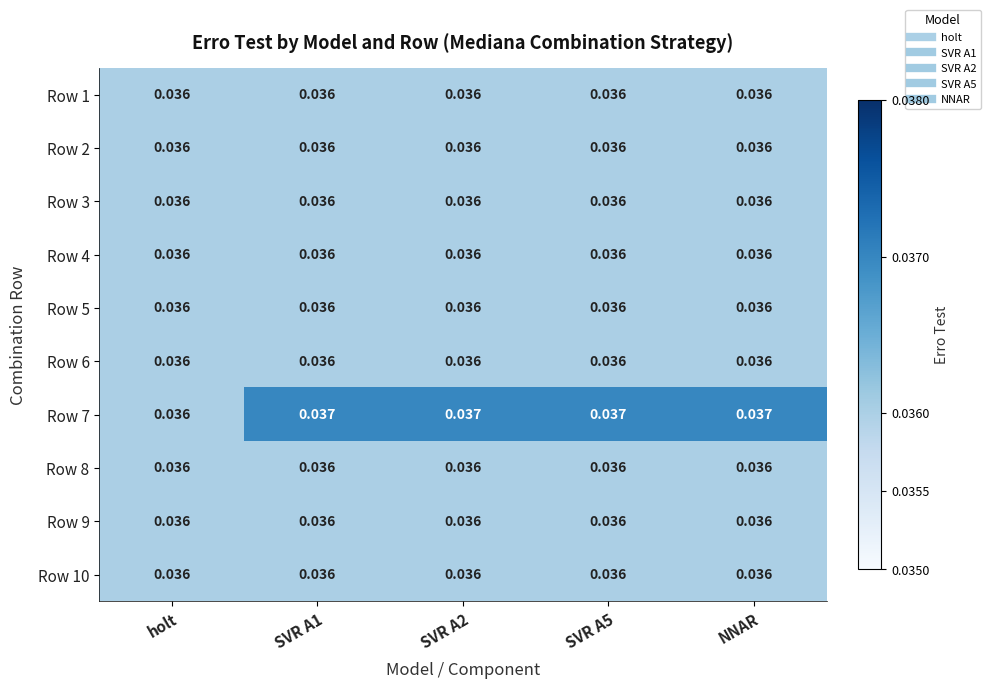

What is the total value across all series at NNAR?

0.4